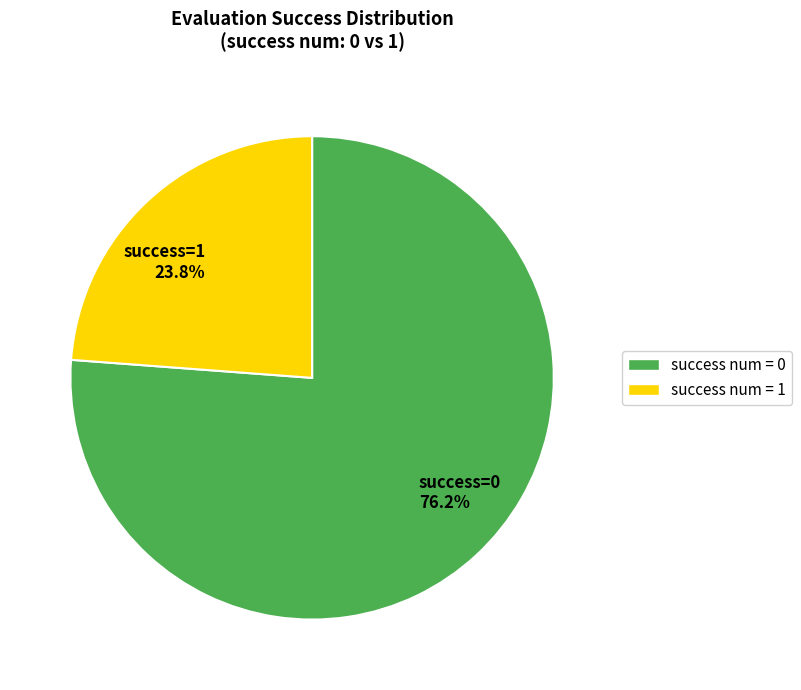

Does success=1 23.8% account for over 50% of the chart?

No